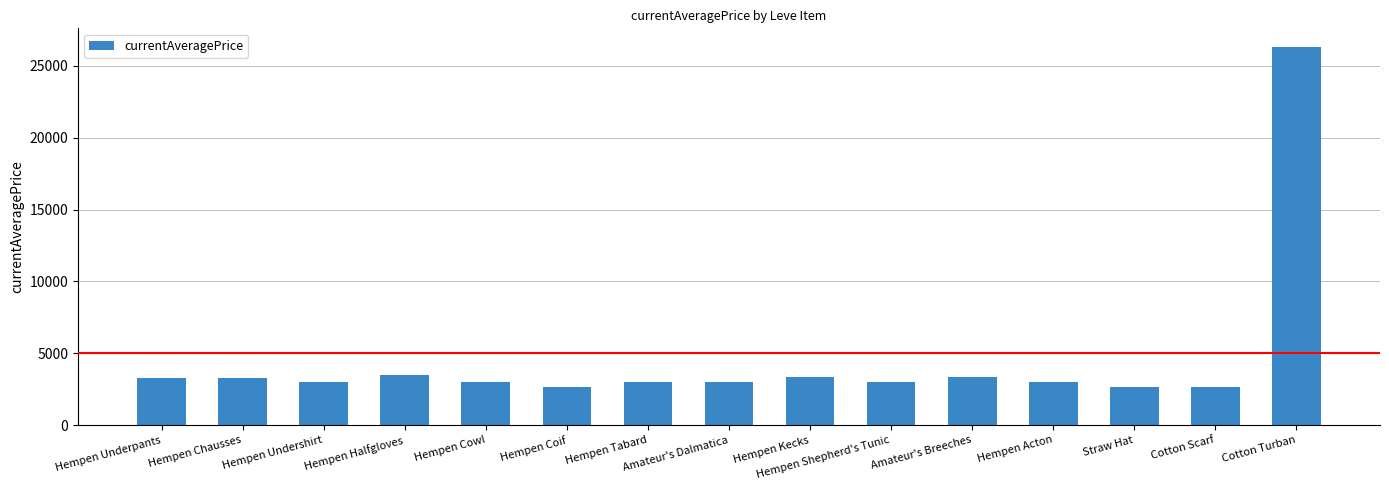

What is the change in value from Hempen Cowl to Hempen Shepherd's Tunic?

+1